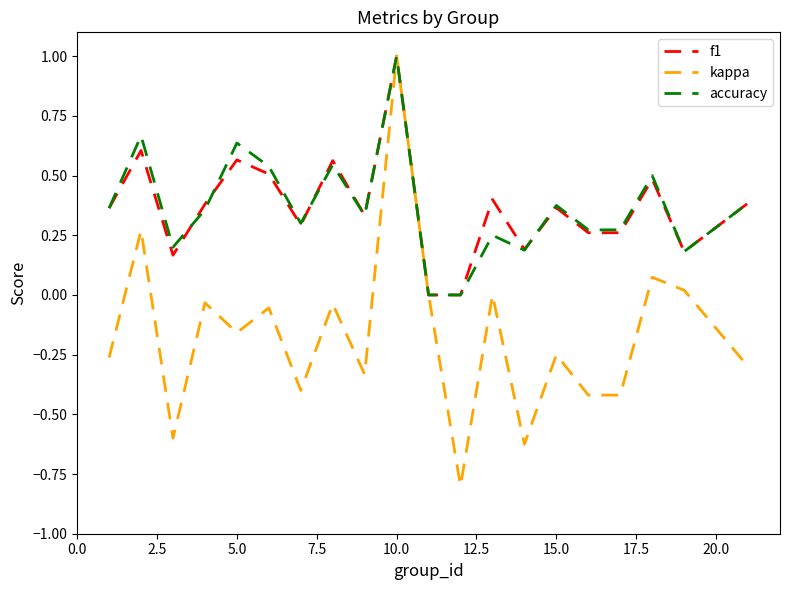

What are all the series names shown in the legend?

f1, kappa, accuracy